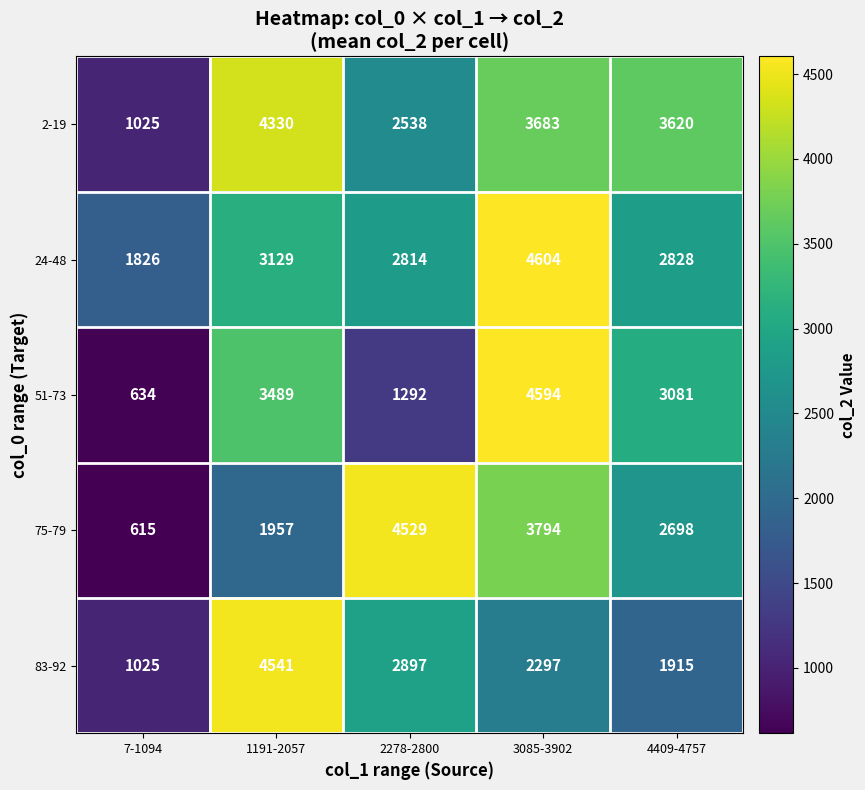

How many distinct data groups are displayed?

5